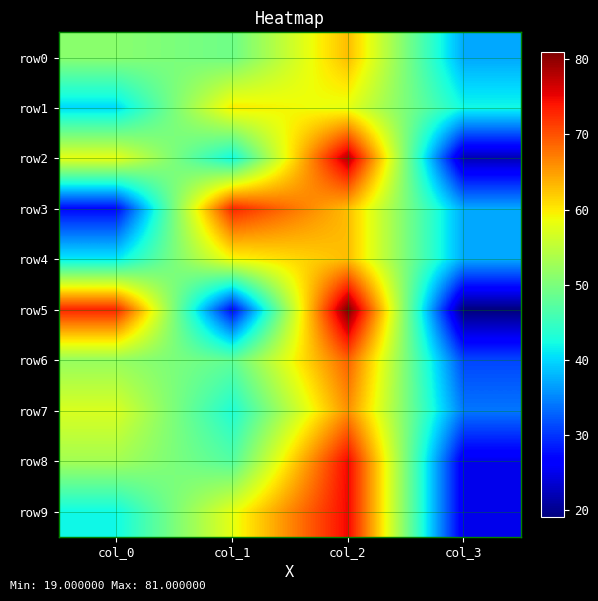

What is the minimum value shown in the chart?

19